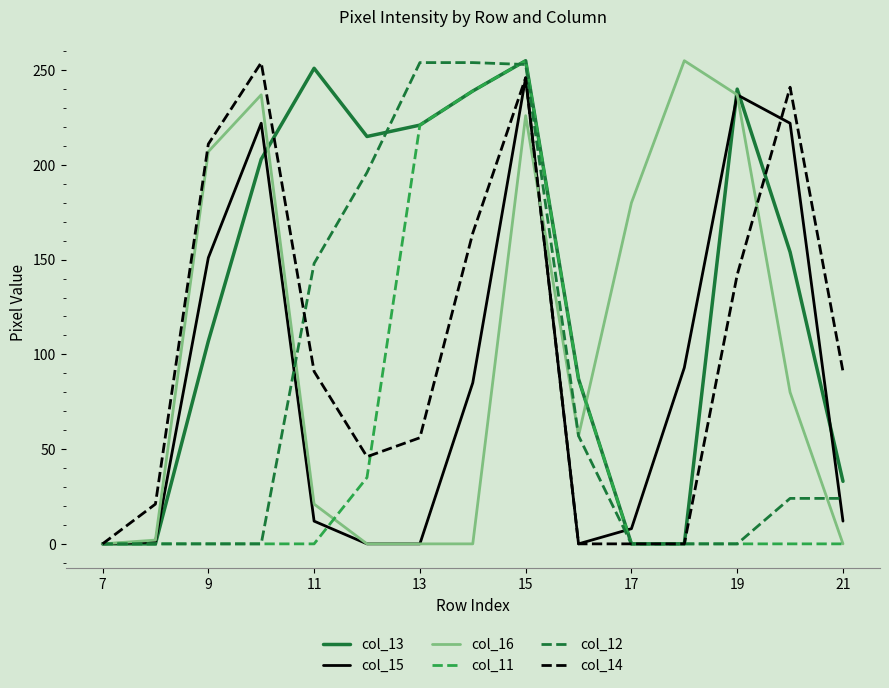

How many lines are shown in the chart?

6